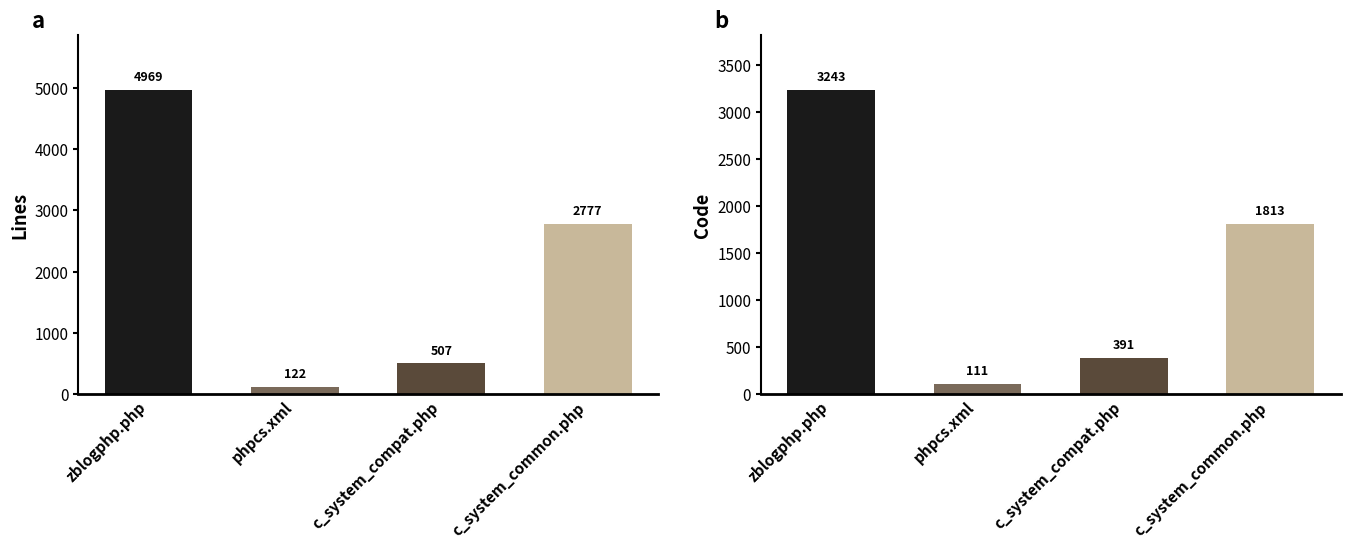

The value of Lines at c_system_compat.php is 900. True or false?

False